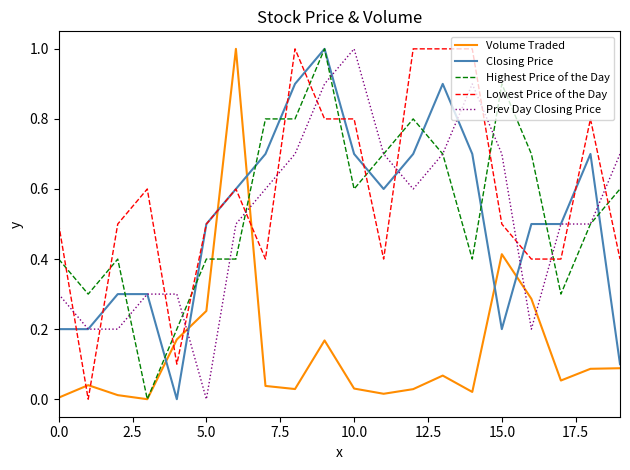

At how many categories does at least one series exceed 0?

20